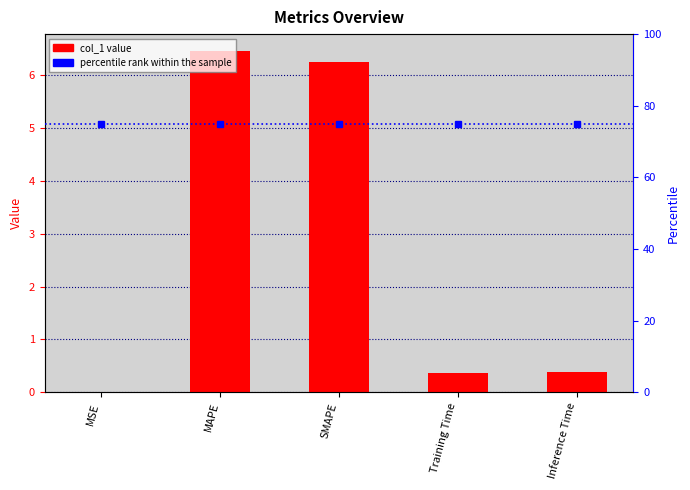

What position from the right is SMAPE?

3